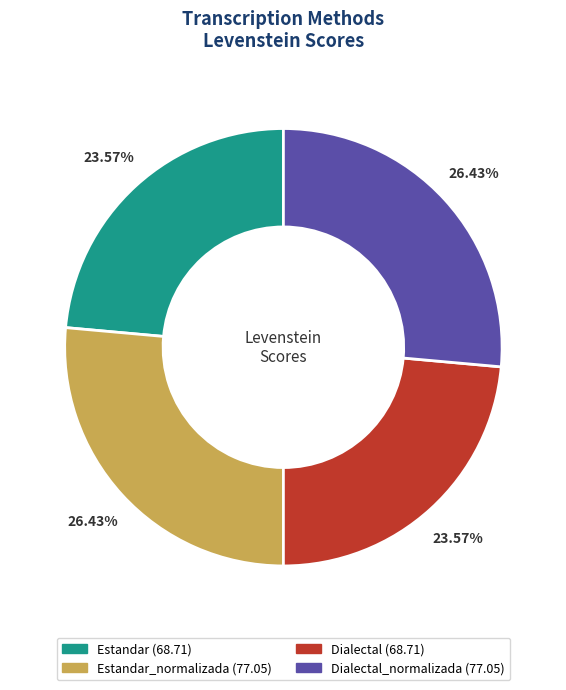

Is there a majority slice in this chart?

No